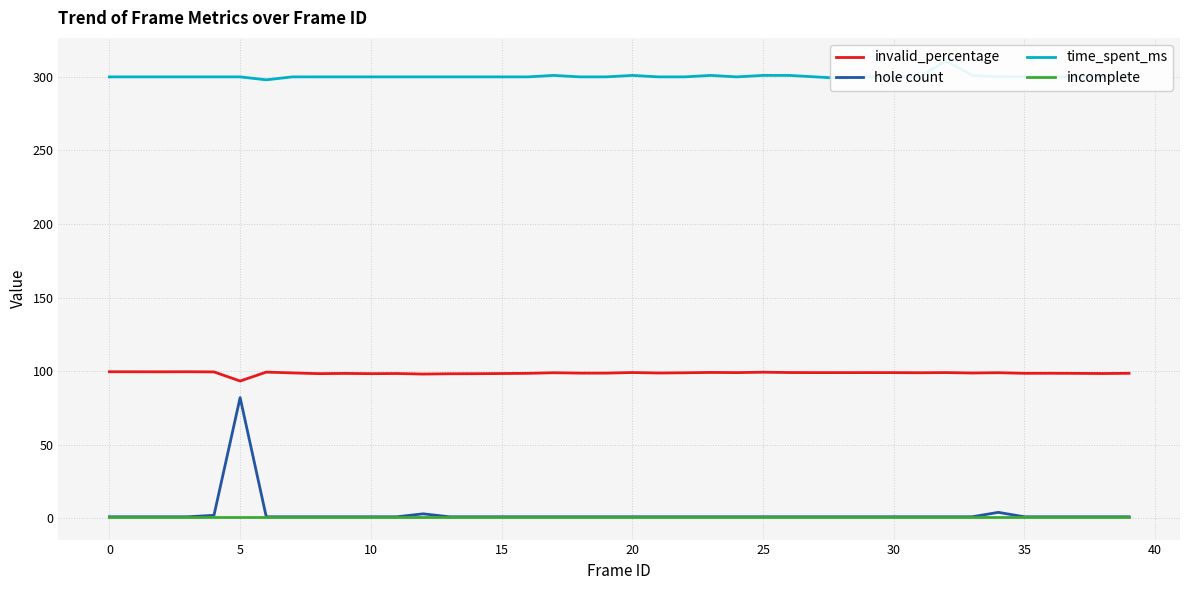

The value of invalid_percentage at 27 is 99.0. True or false?

True